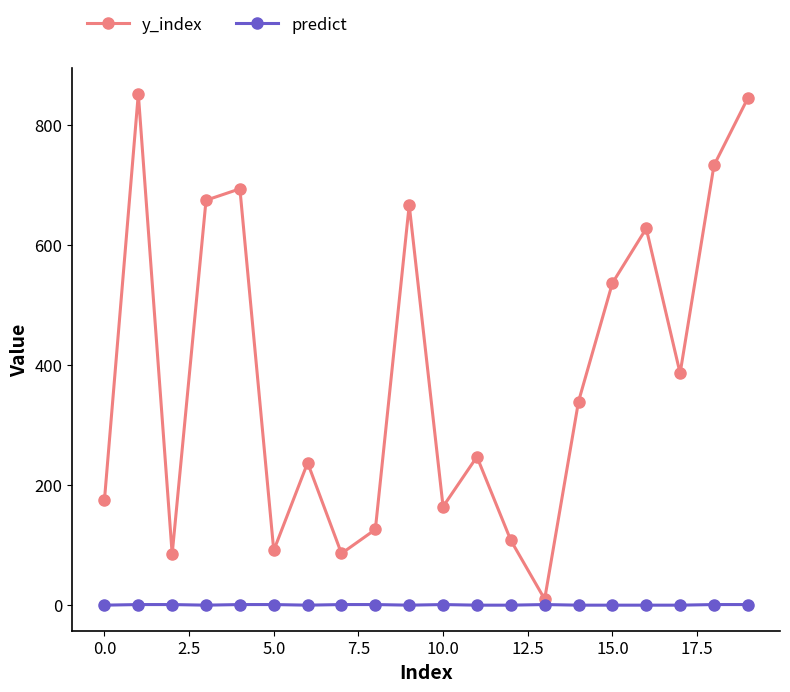

True or false: y_index has more than 2 points higher than both neighbors.

True